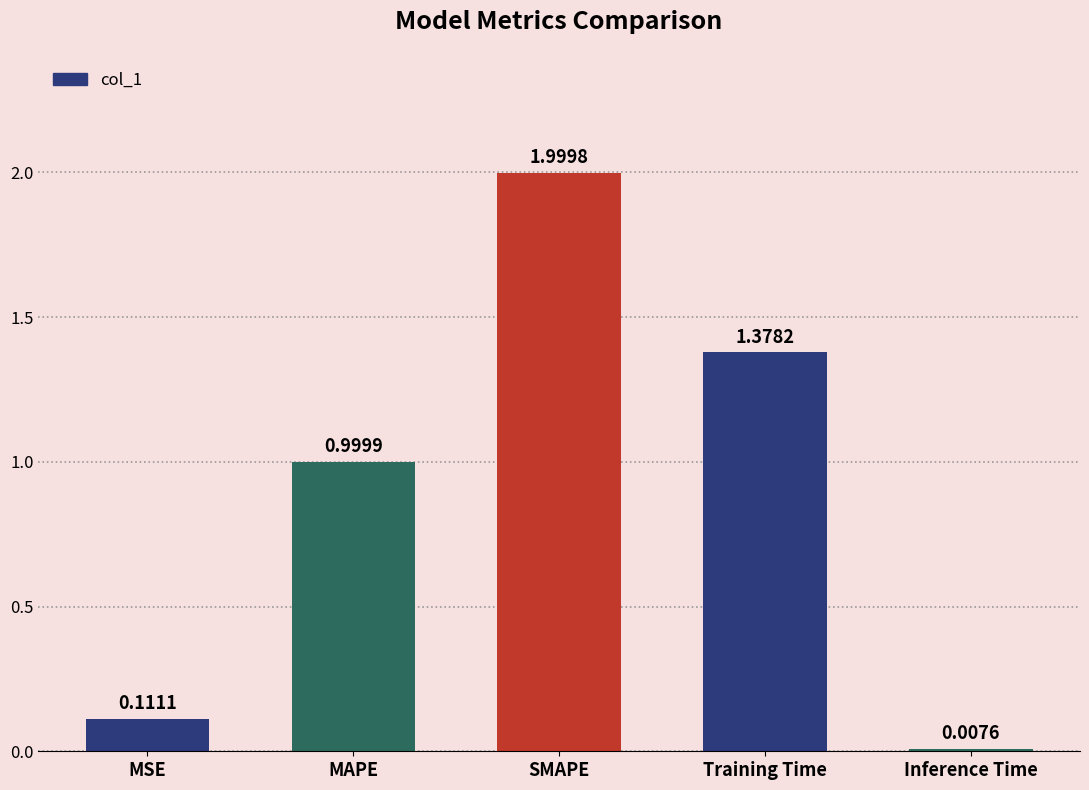

What is the label of the 5th bar from the left?

Inference Time